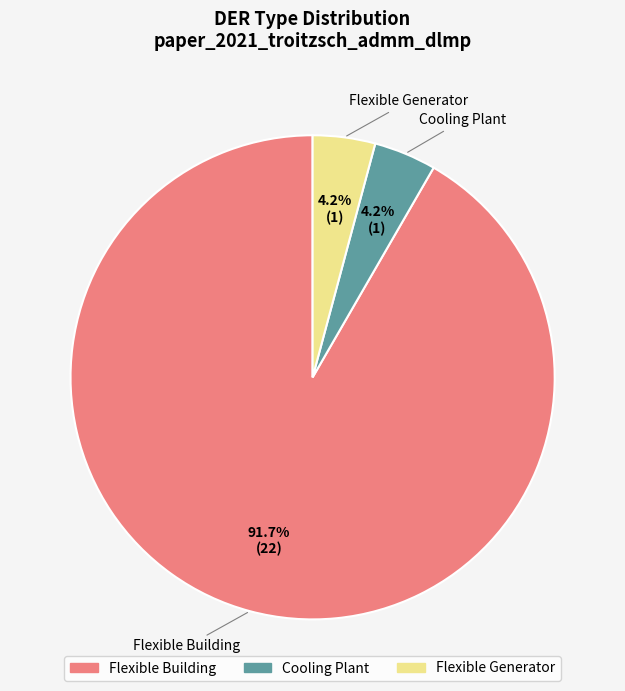

Which category has the biggest portion of the pie?

Flexible Building